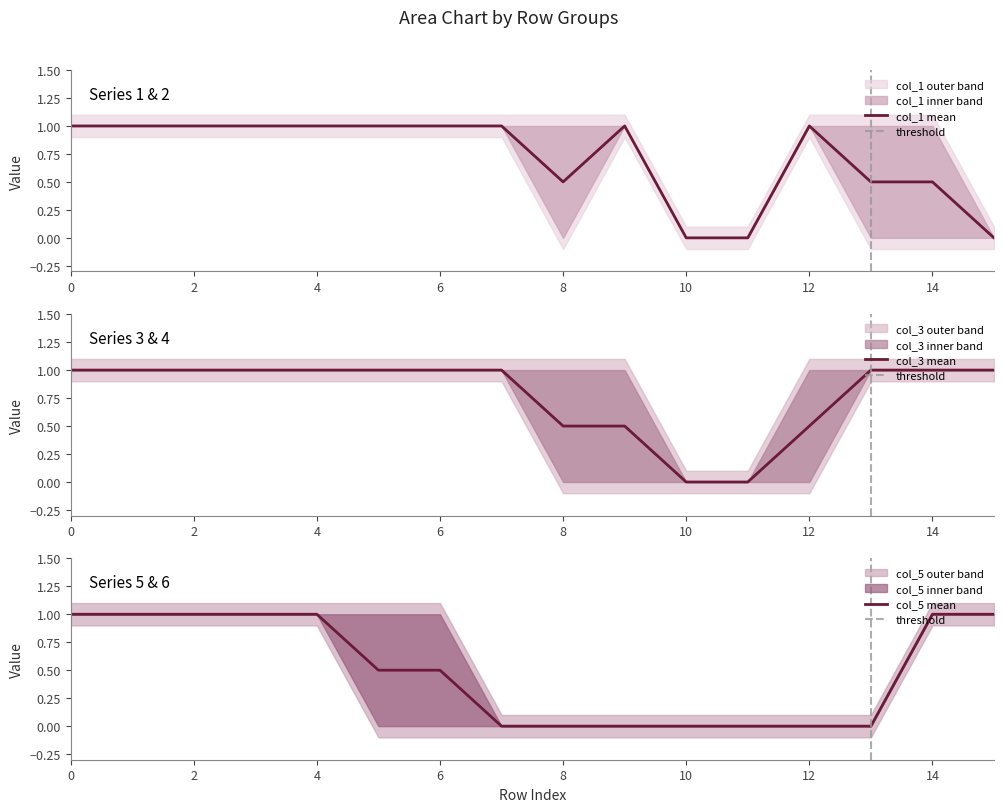

How many data points in col_6 are above 0?

7